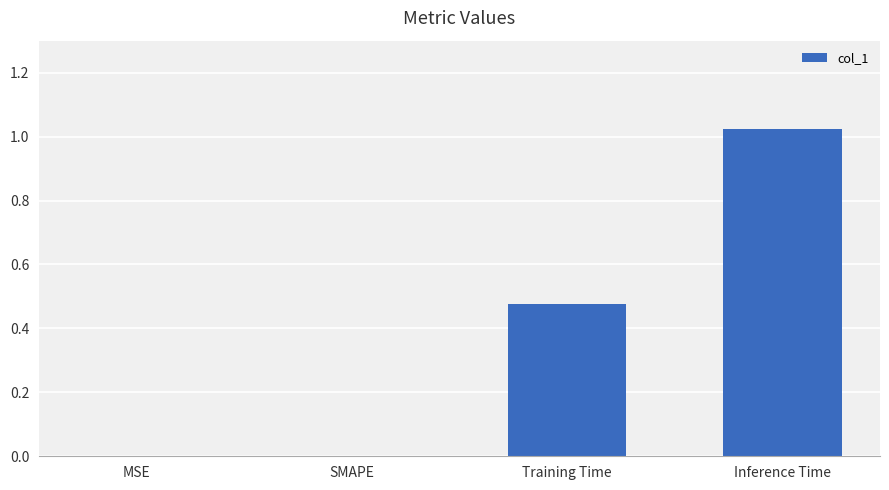

The value at MSE is 0.0. True or false?

True